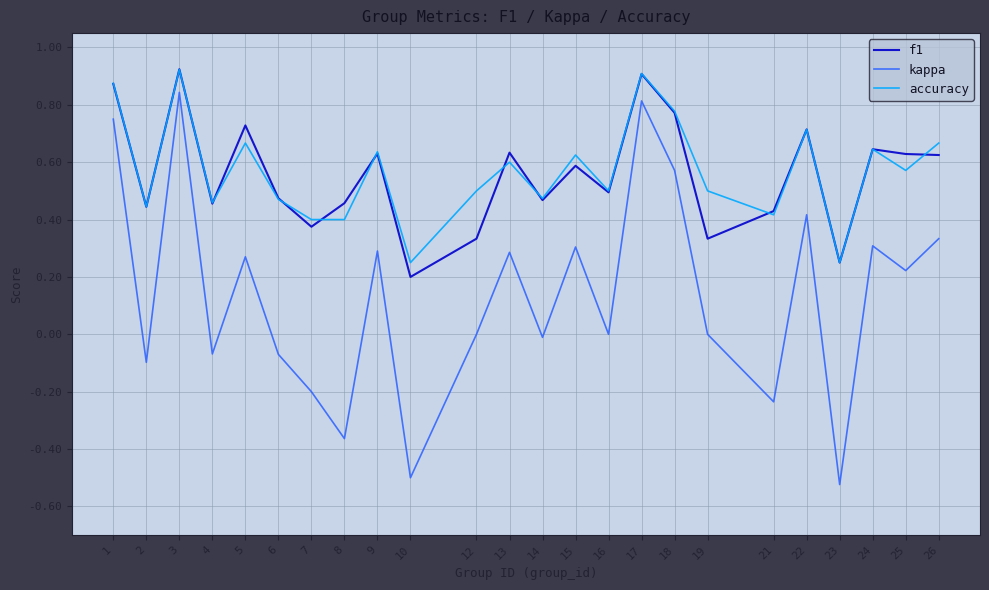

How many interior local peaks does the kappa series have?

8